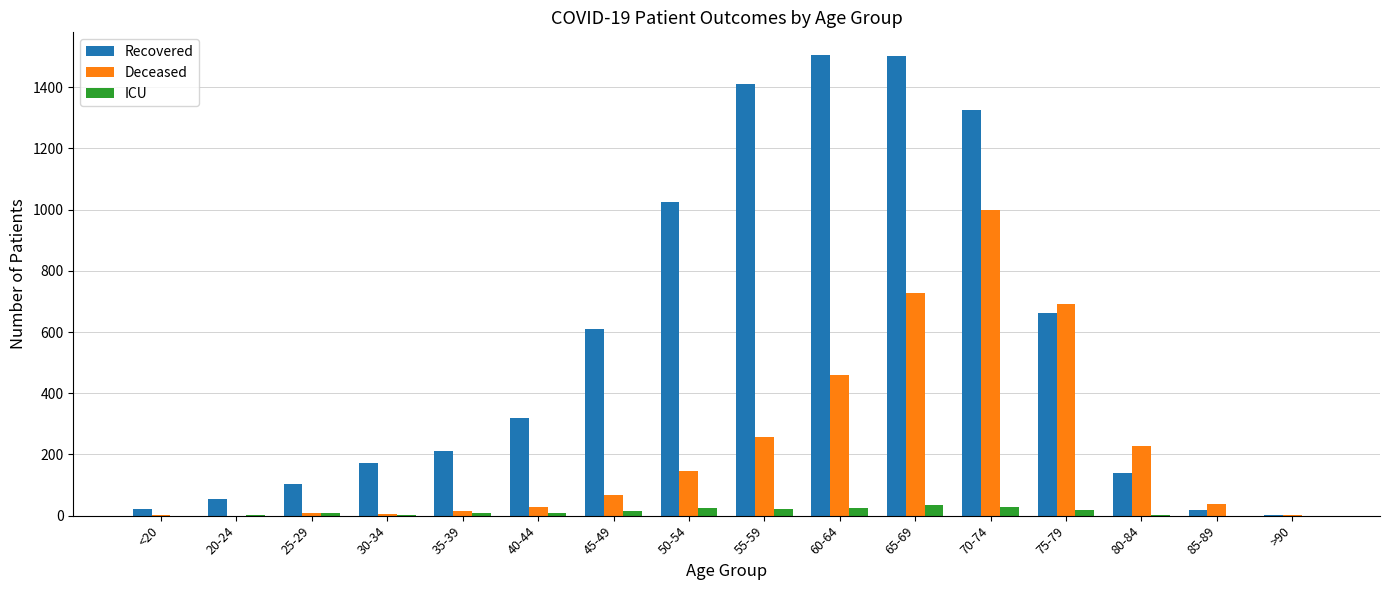

Does the chart contain stacked bars?

No